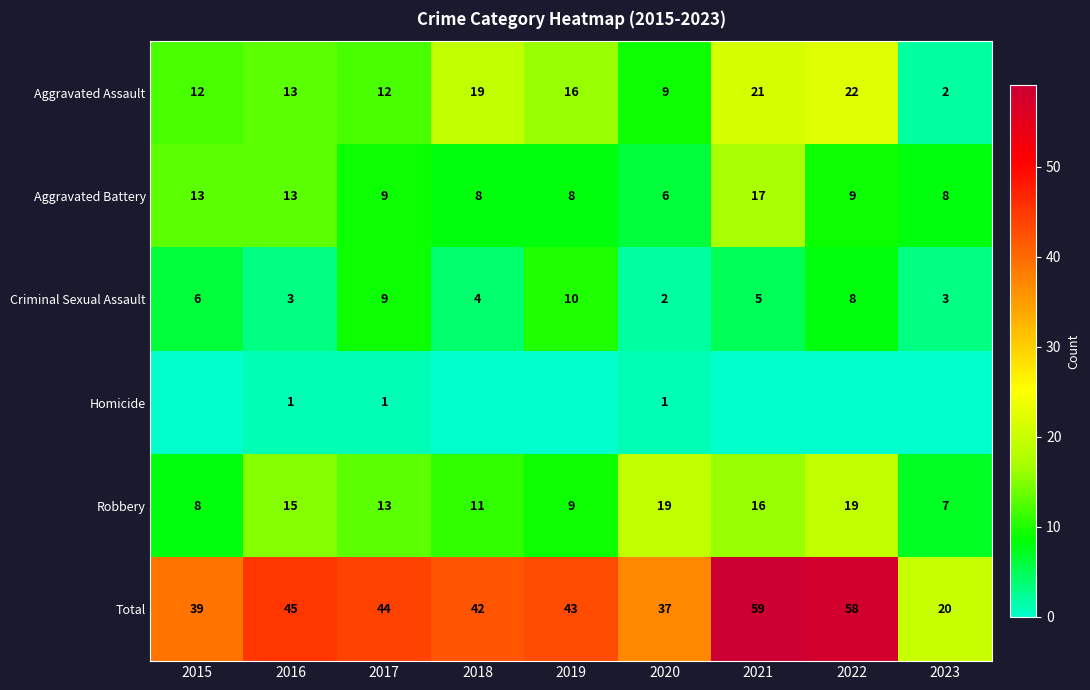

What is the spread (max minus min) of values at 2016?

44